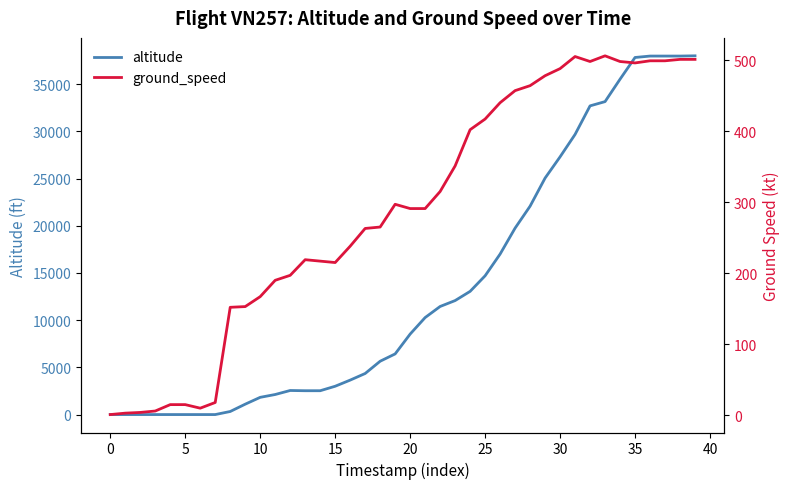

What is the difference between the ground_speed values at 12 and 20?

94